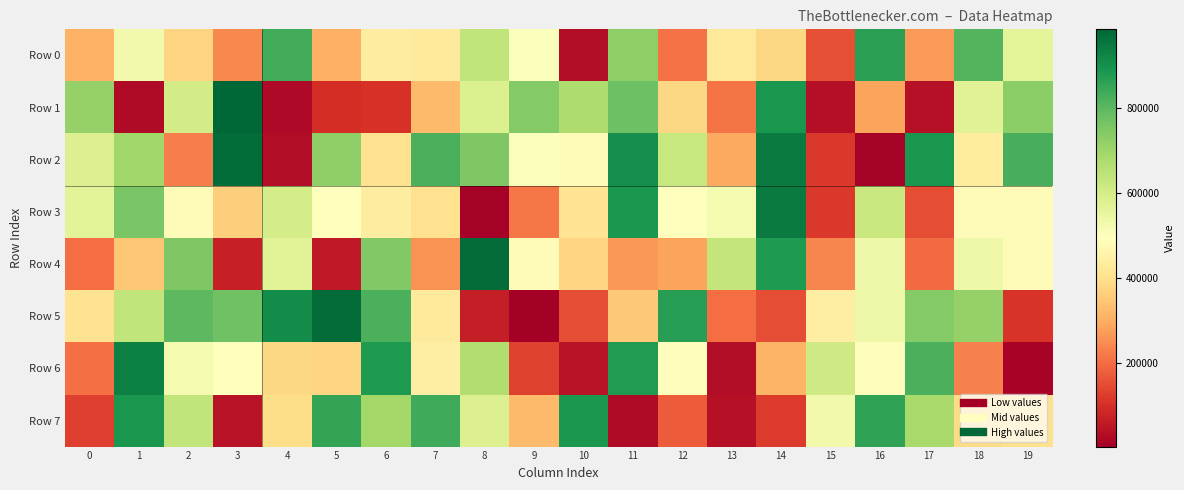

At which category does the chart reach its peak across all series?

3